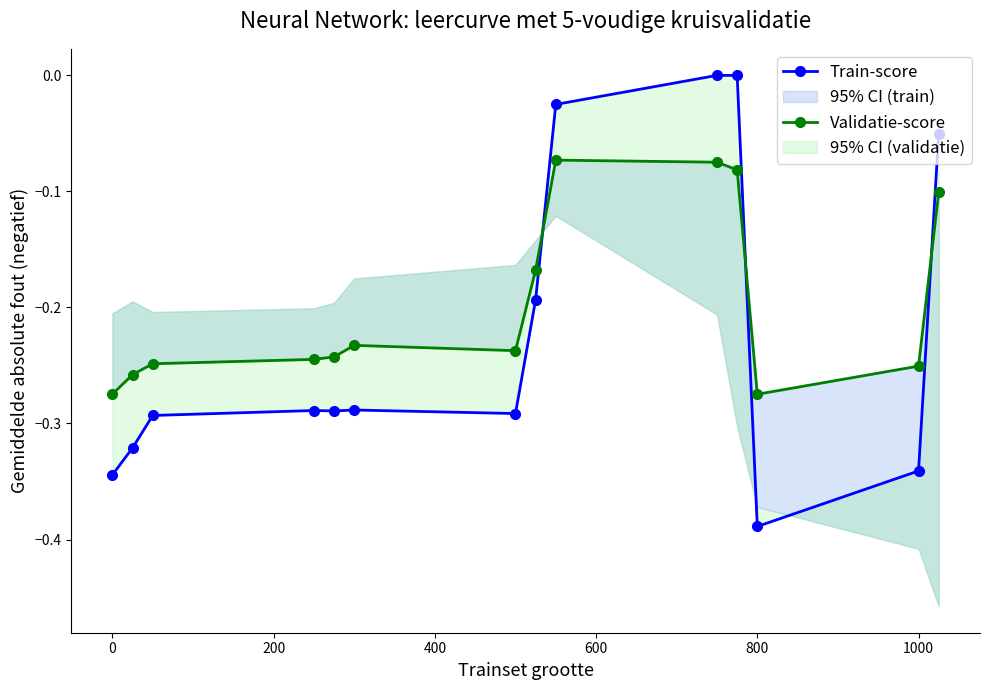

Which series has the largest range (max minus min)?

Train-score